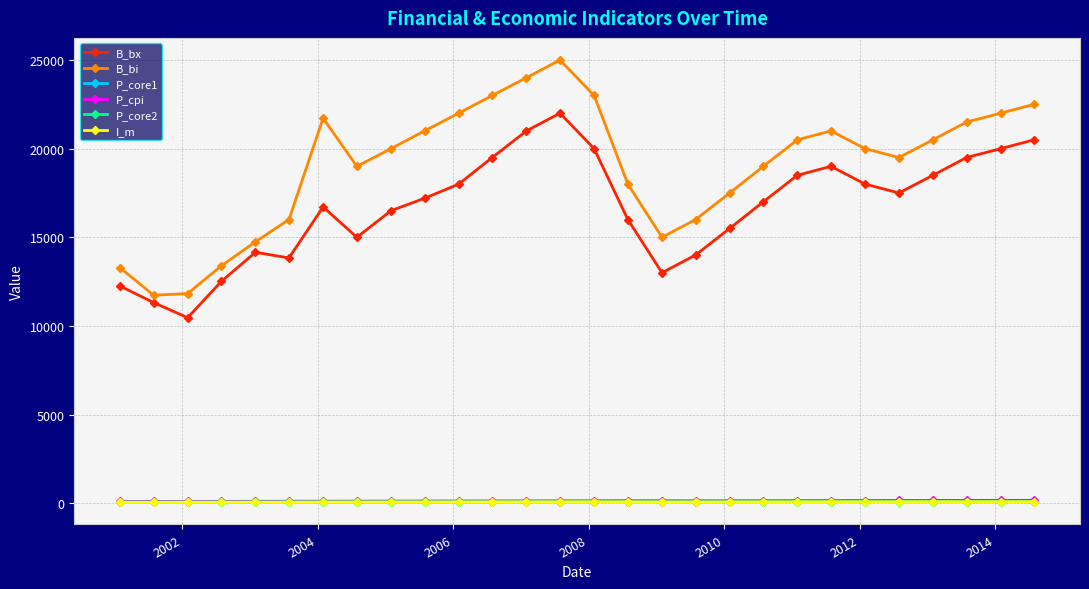

What is the lowest value of the B_bi series?

11731.1